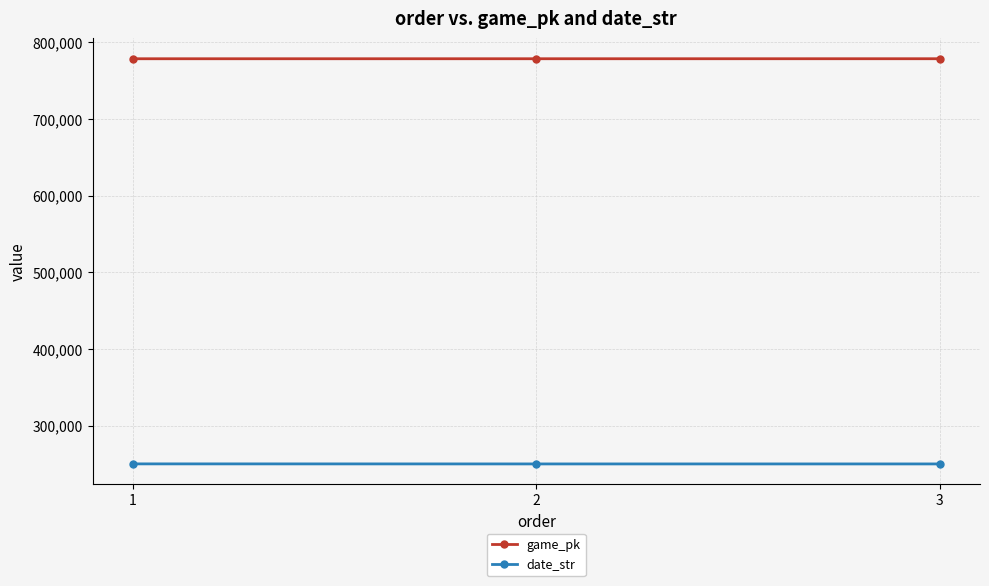

What is the lowest value of the date_str series?

250330